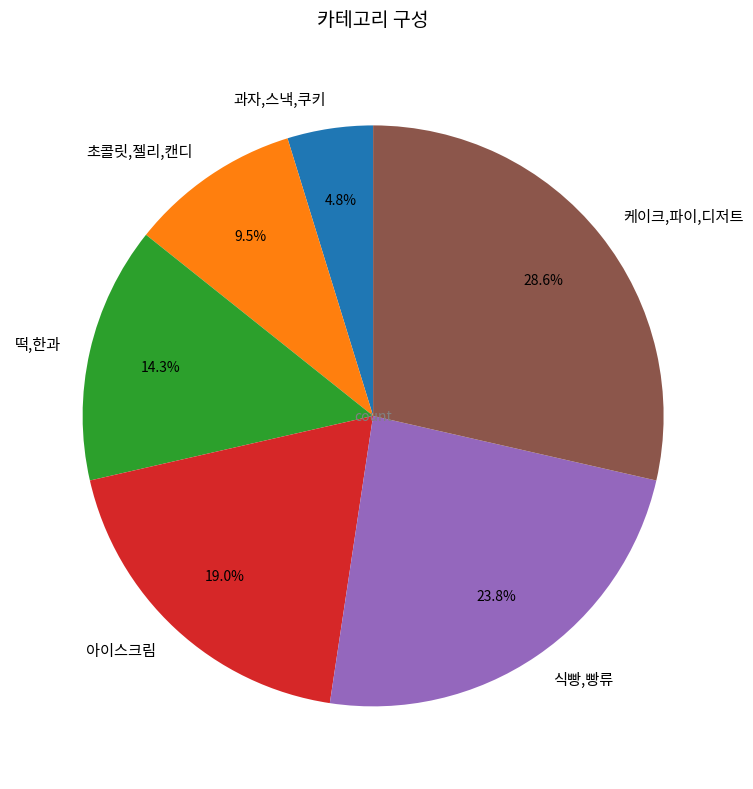

To the nearest percent, what portion does 케이크,파이,디저트 represent?

29%